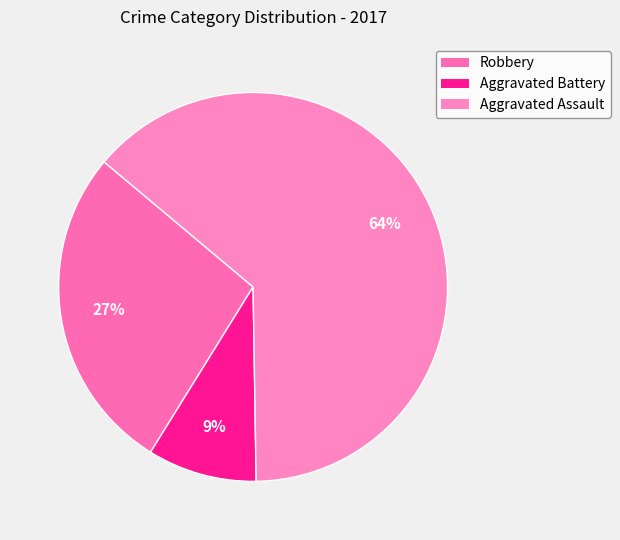

Approximately how many times larger is the value at Aggravated Battery compared to Robbery?

0.3